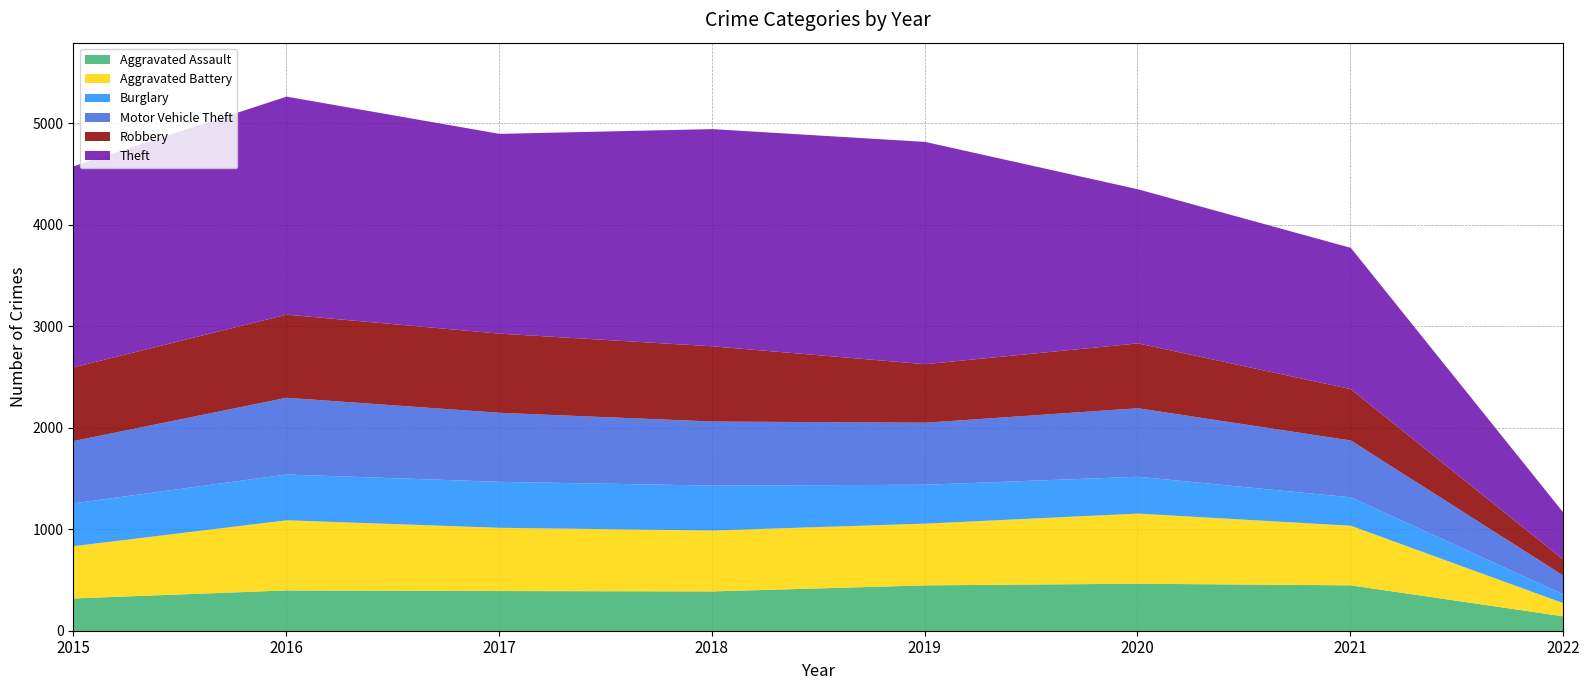

What is the average value of the Theft series?

1725